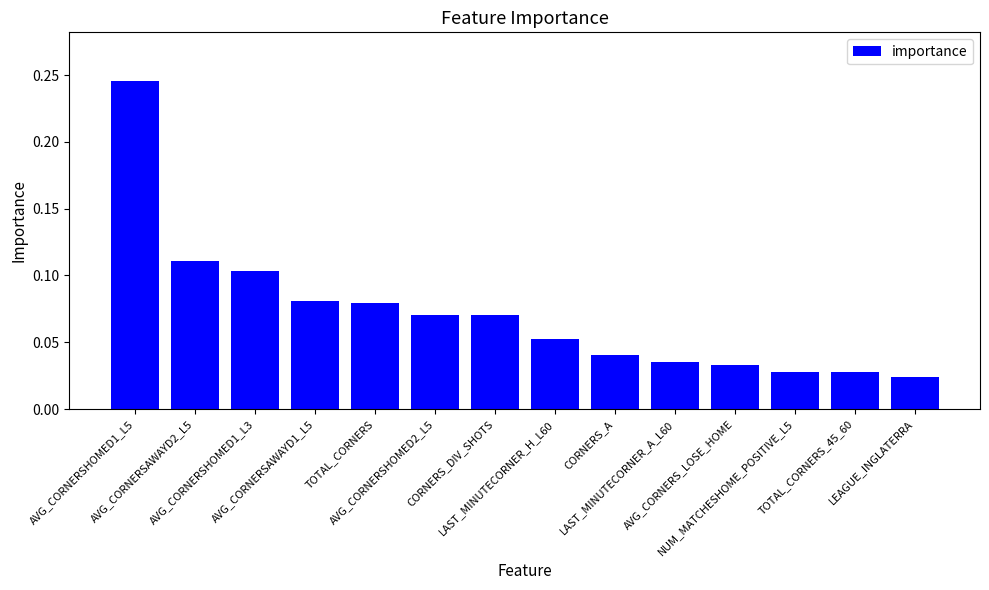

Count the values in the range 0 to 1.

14